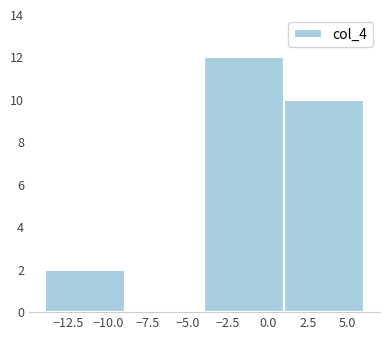

How tall is the bar that spans 1 to 6 on the x-axis? Neither the bar edges nor the heights are printed on the chart, so give them approximately, as read against the axes.

10